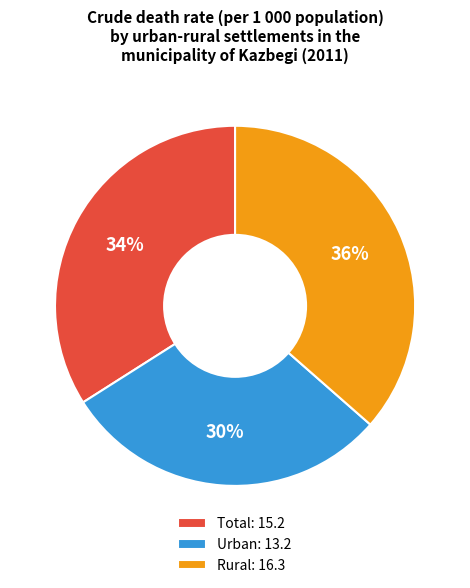

What is the smallest slice in the pie chart?

Urban